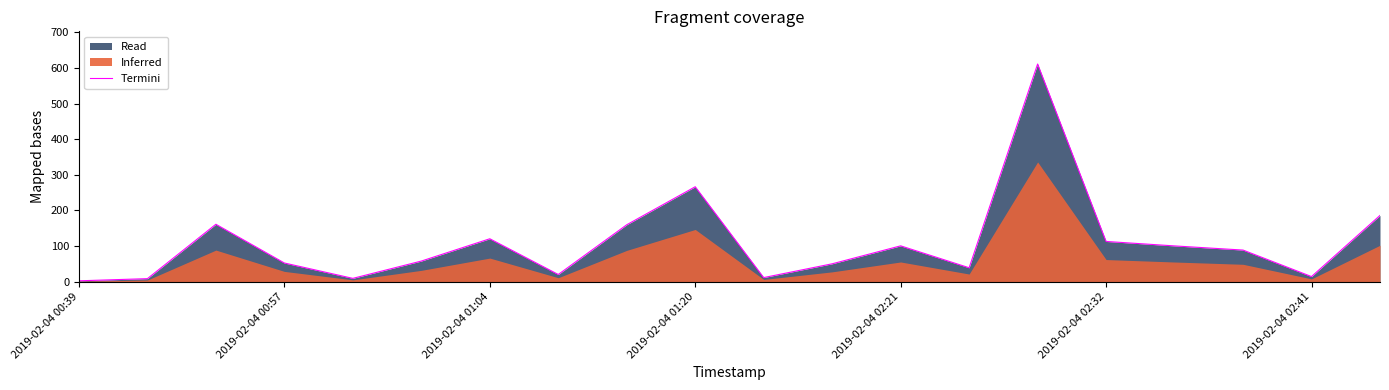

Rank the categories by value from lowest to highest.

2019-02-04 00:39, 2019-02-04 00:57, 2019-02-04 02:21, 10, 18, 7, 13, 11, 2019-02-04 01:20, 2019-02-04 02:32, 17, 16, 12, 15, 2019-02-04 02:41, 8, 2019-02-04 01:04, 19, 9, 14